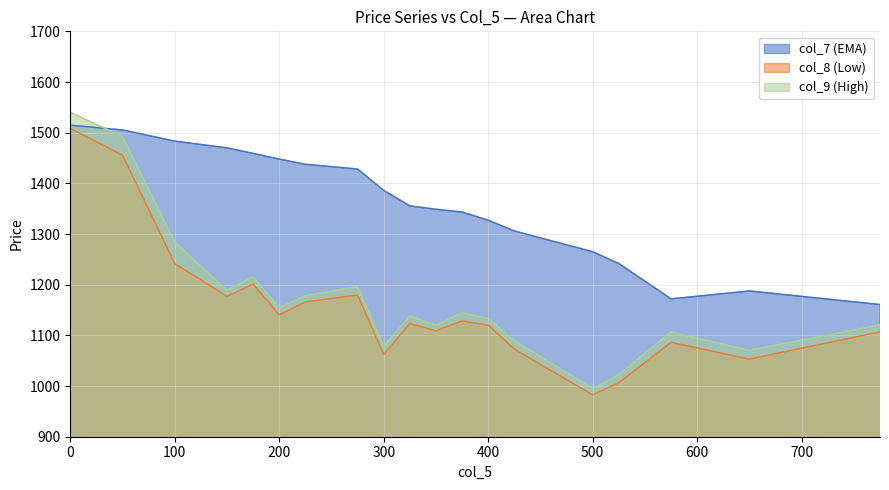

How many values in the col_9 (High) series exceed 1138?

10